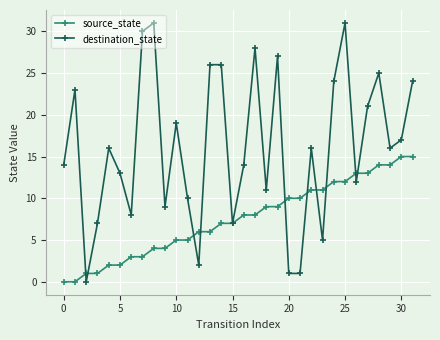

Which series has the largest total across all categories?

destination_state